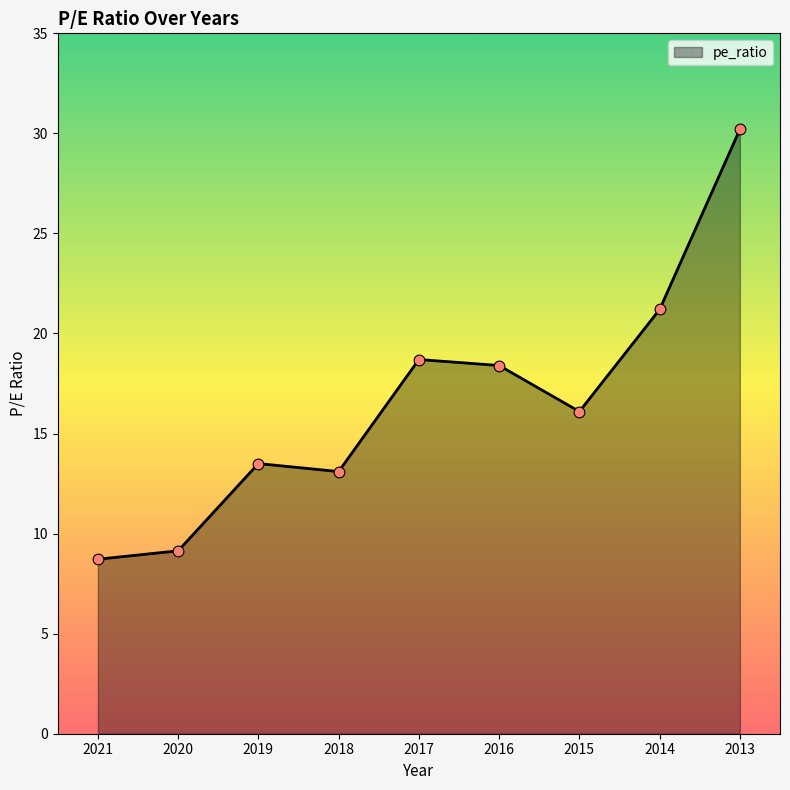

What is the change in value from 2020 to 2016?

+9.3